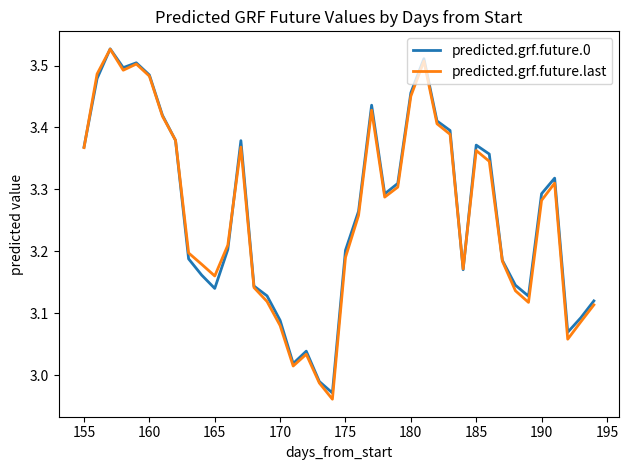

How many values in the predicted.grf.future.0 series exceed 3?

38